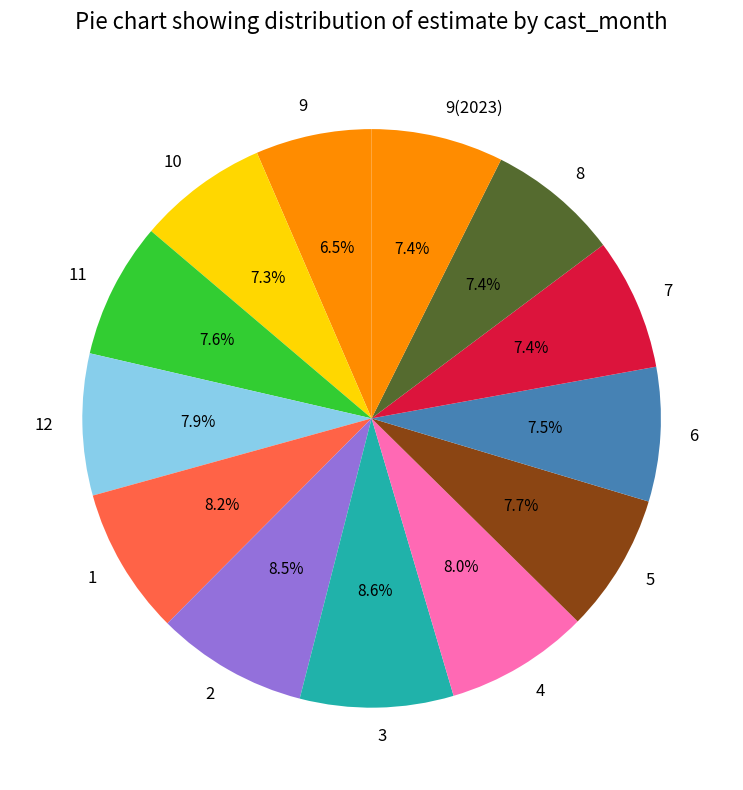

Which has a higher value, 12 or 8?

12